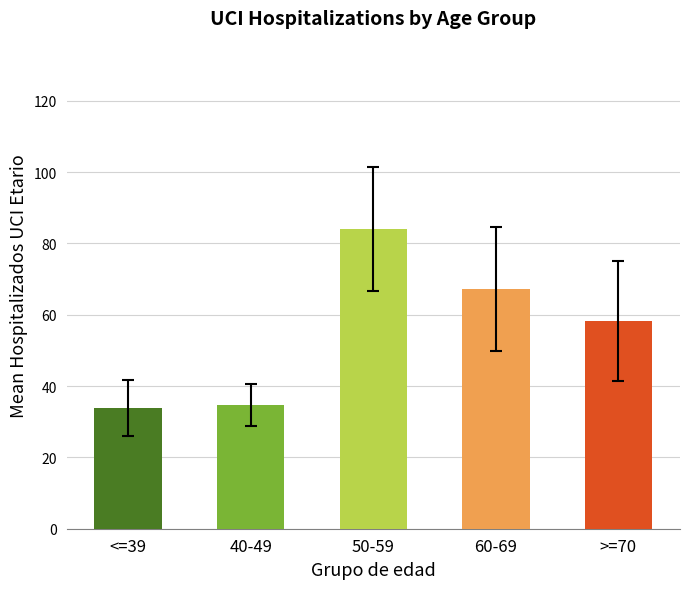

Is it true that the value at 29 is 131?

False